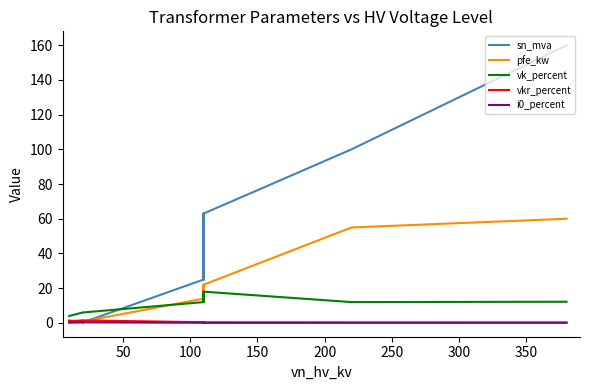

How many distinct data groups are displayed?

5